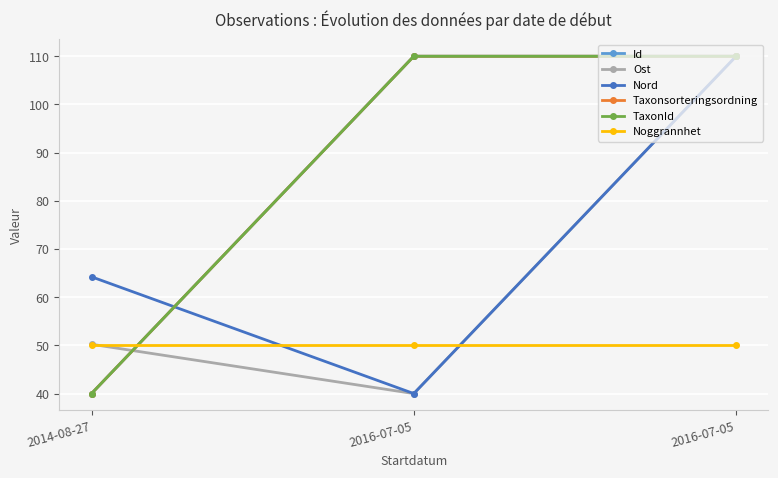

Which series has the largest range (max minus min)?

Id